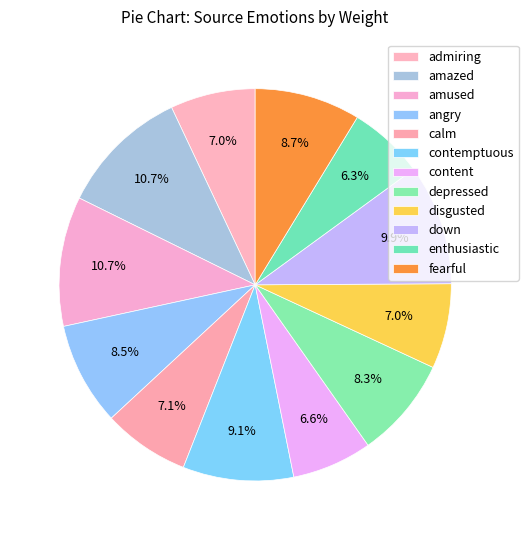

To the nearest percent, what is the combined percentage of depressed and disgusted?

15%